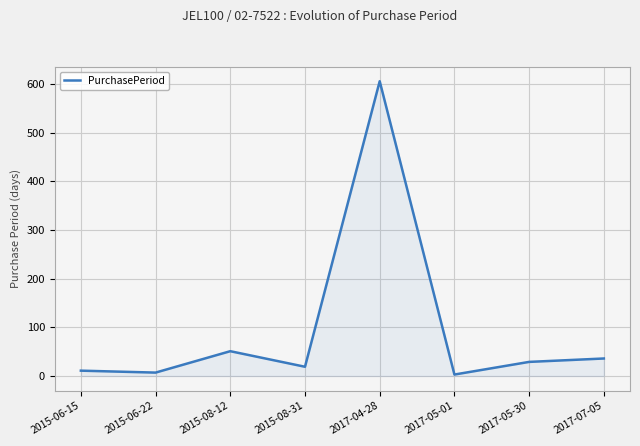

What is the sum of all values?

762